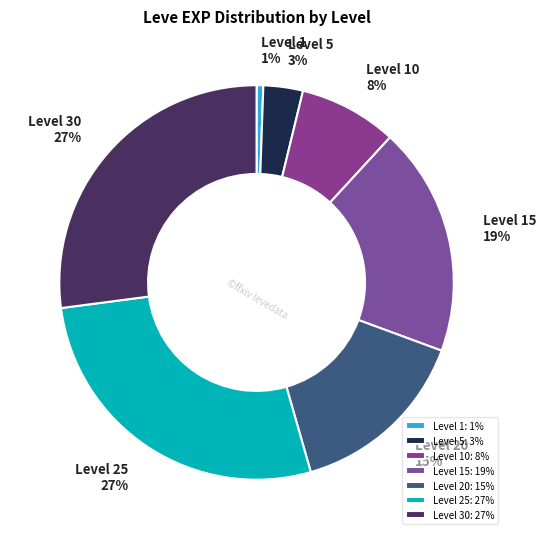

To the nearest percent, what percentage of the pie is Level 25?

27%